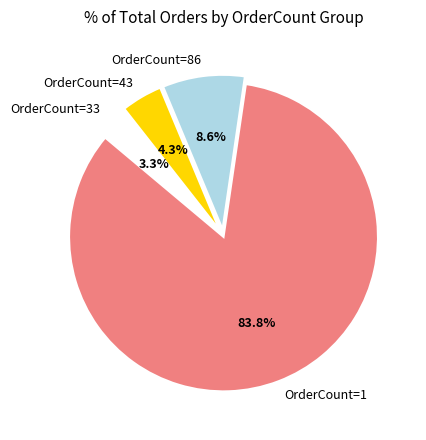

Count the number of slices in the pie.

4